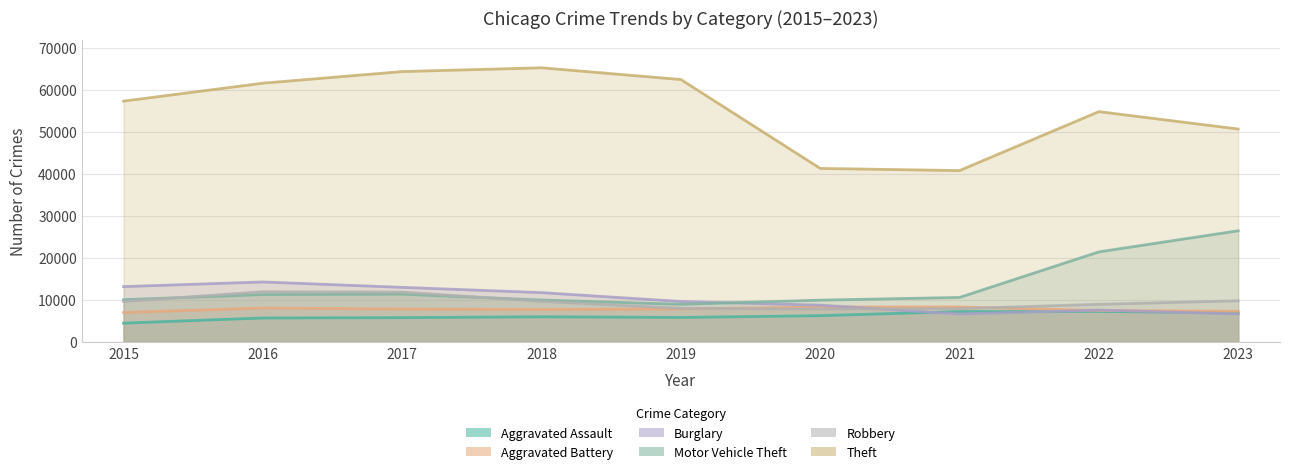

Reading left to right, list all the values displayed in this chart.

Aggravated Assault: 4480	5712	5793	6001	5841	6263	7242	7280	6911
Aggravated Battery: 7019	8086	7845	7735	7857	8320	8347	7491	7309
Burglary: 13184	14289	13001	11747	9638	8758	6661	7595	6656
Motor Vehicle Theft: 10068	11286	11380	9985	8976	9959	10603	21449	26478
Robbery: 9638	11960	11880	9681	7995	7855	7918	8966	9803
Theft: 57350	61621	64386	65287	62492	41325	40808	54846	50708